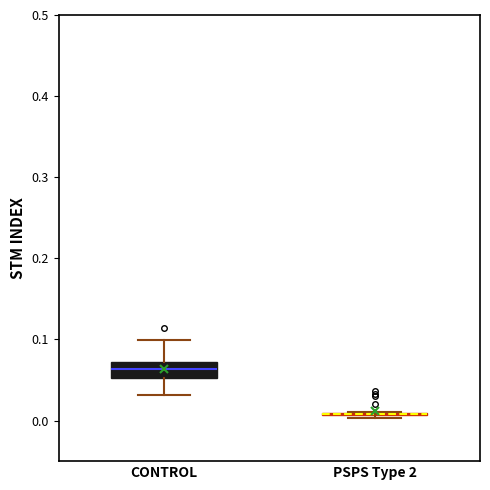

Reading left to right, read every box against the y-axis: the position of its median line, the range the box covers, and the ends of its whiskers. The values are not printed on the chart, so give them approximately, as read against the axis.

CONTROL: median 0.06, box 0.05 to 0.07, whiskers 0.03 to 0.10
PSPS Type 2: box collapsed to a line at 0.01, whiskers 0.00 to 0.01